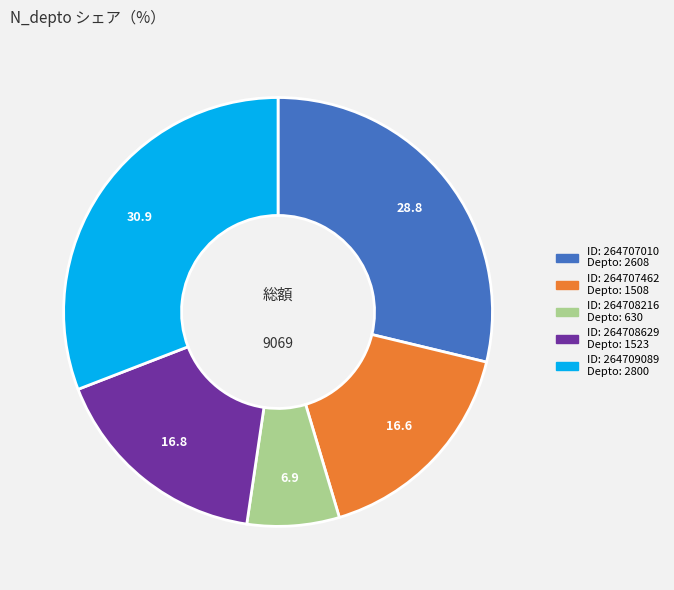

Is there a majority slice in this chart?

No